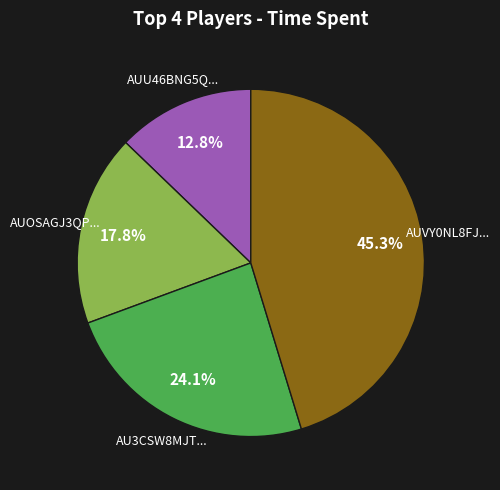

Count the number of slices in the pie.

4